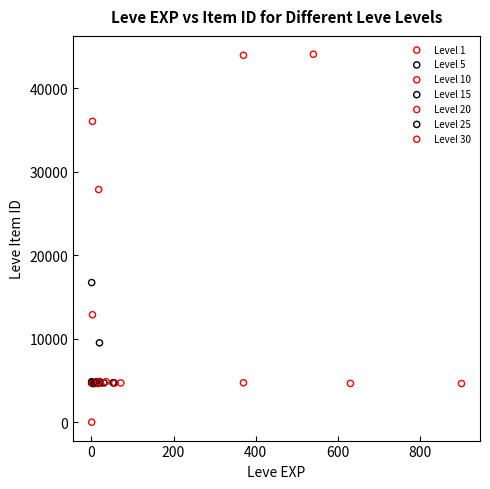

Which series has the largest Y range (max minus min)?

Level 1